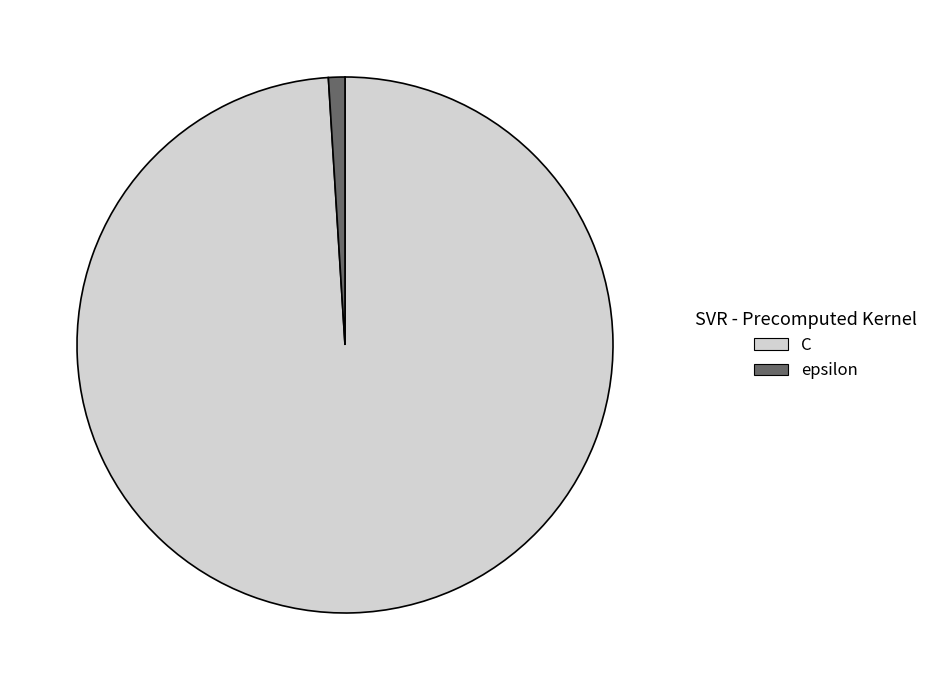

Which category has the smallest portion of the pie?

epsilon